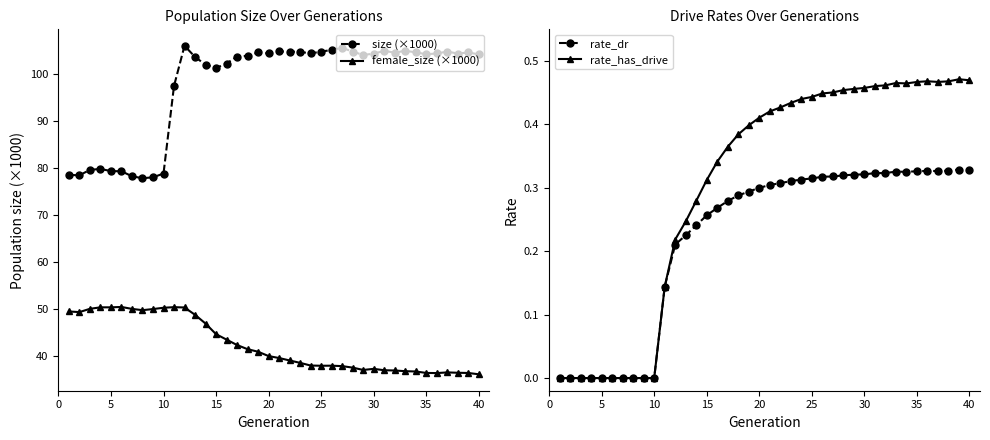

What is the maximum value for female_size (×1000)?

50.4